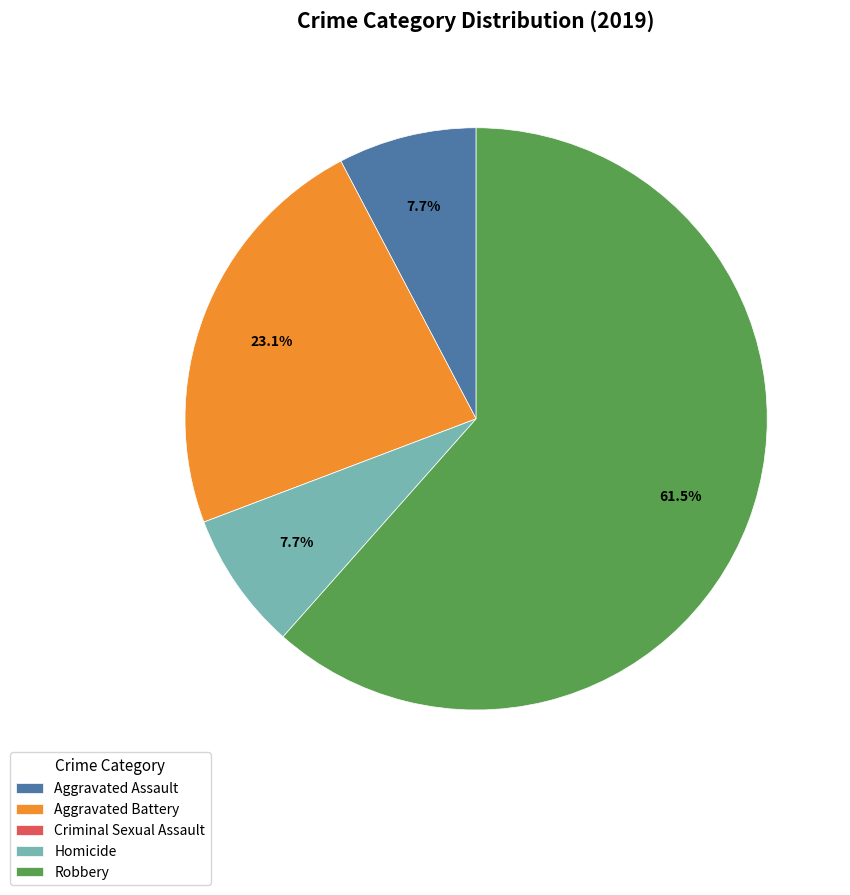

To the nearest percent, what portion does Homicide represent?

8%